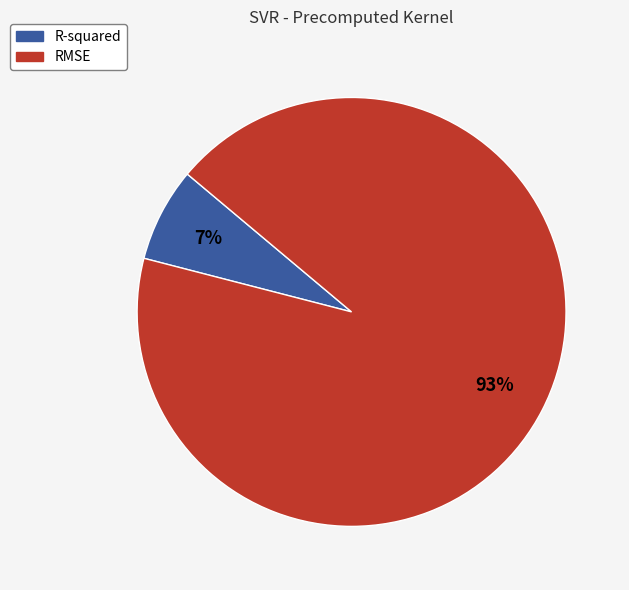

Does any single category account for the majority?

Yes